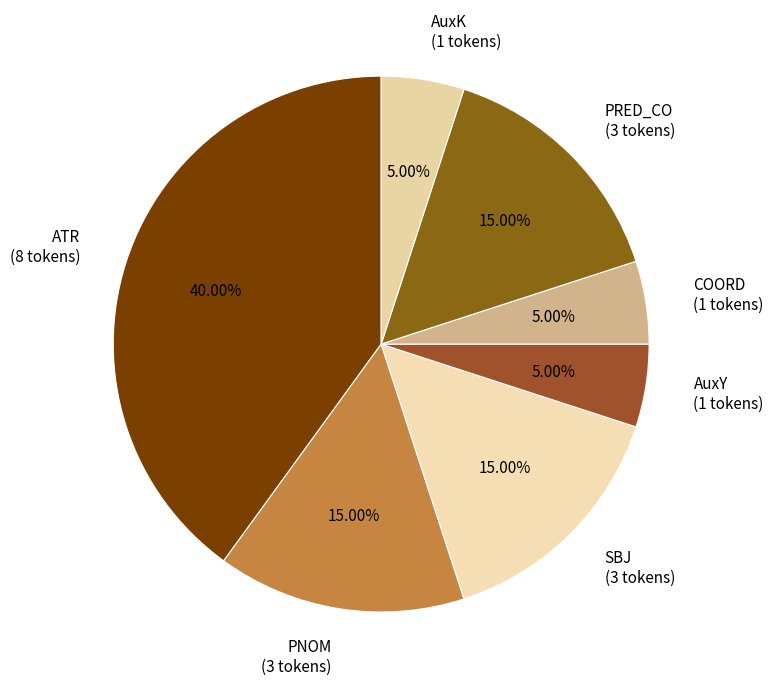

Between PNOM (3 tokens) and AuxK (1 tokens), which is larger?

PNOM (3 tokens)